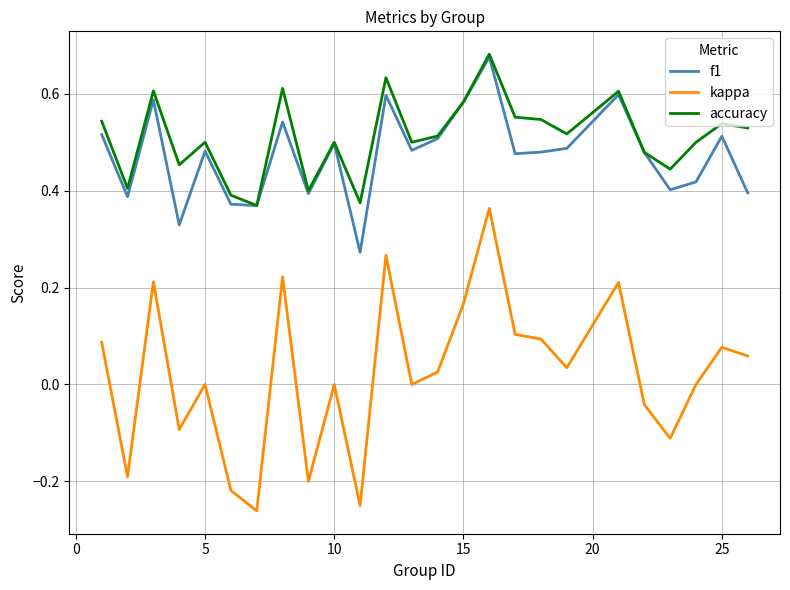

Which series has the largest range (max minus min)?

kappa